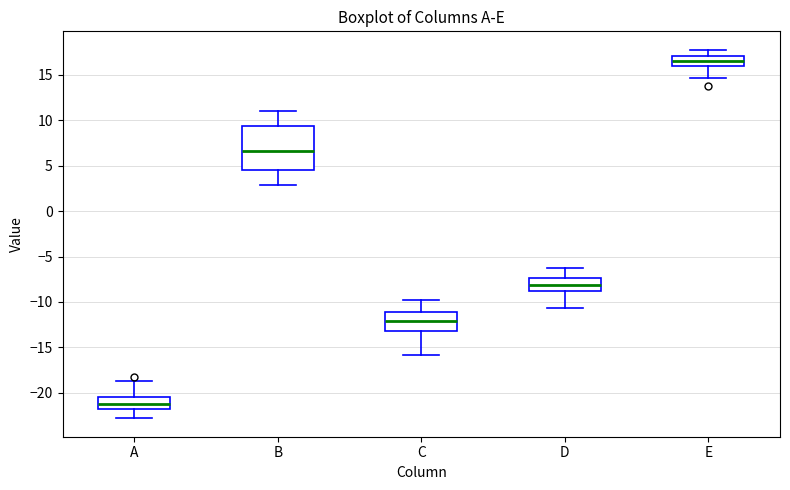

Which box has the highest median line?

E